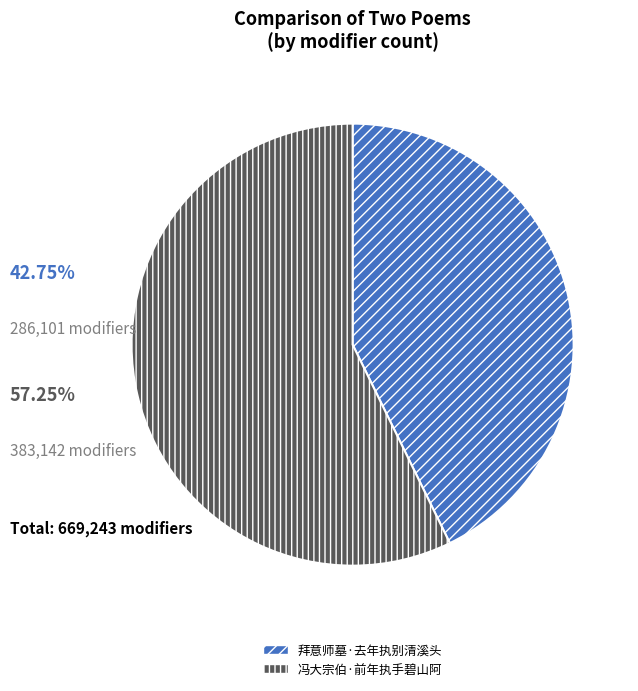

Rank the categories by value from lowest to highest.

拜意师墓·去年执别清溪头, 冯大宗伯·前年执手碧山阿